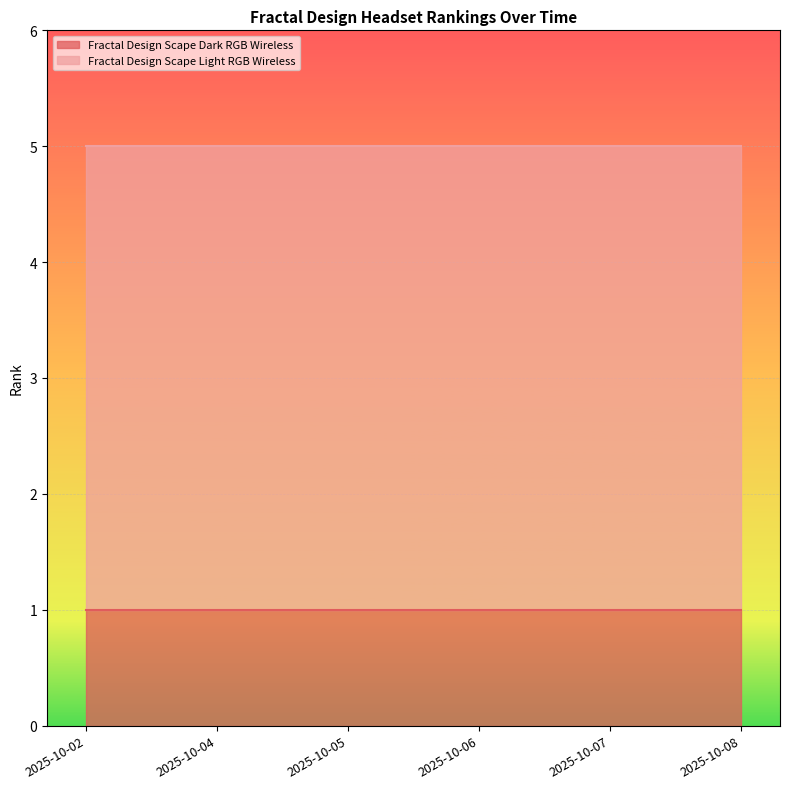

Rank the series by their average value, from highest to lowest.

Fractal Design Scape Light RGB Wireless, Fractal Design Scape Dark RGB Wireless